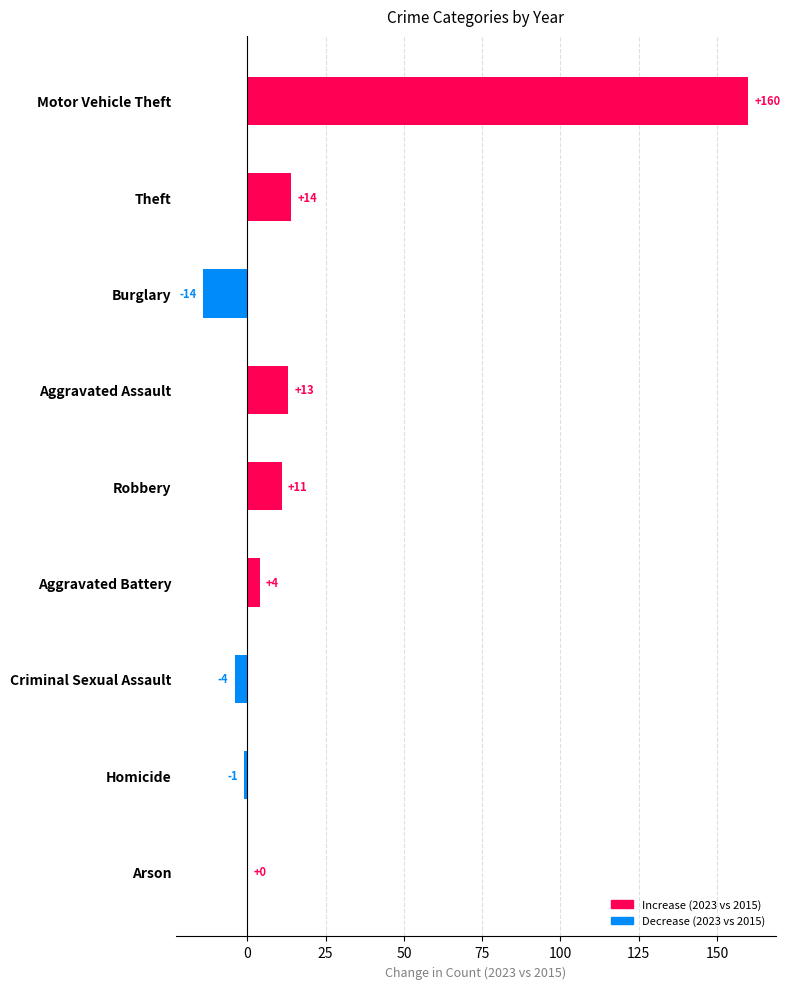

What is the approximate value at Aggravated Assault?

13